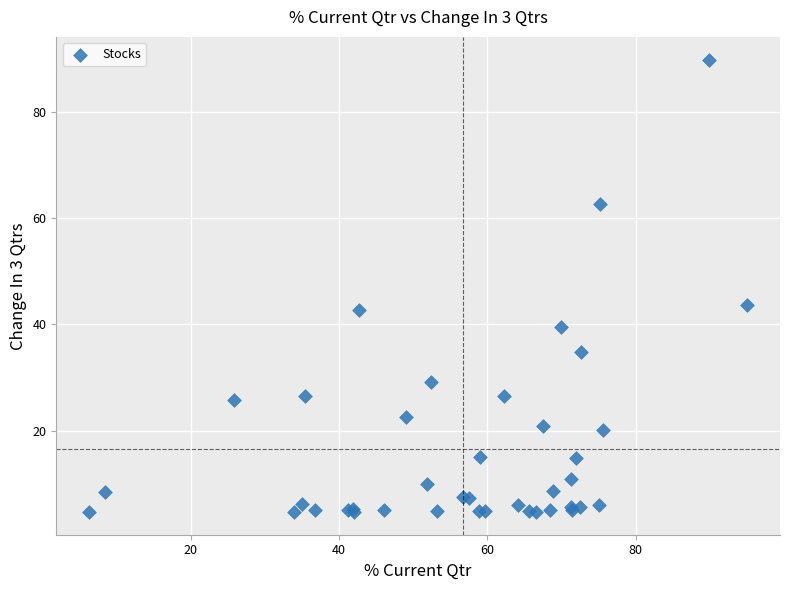

What Y value in the scatter plot is closest to 47?

43.7